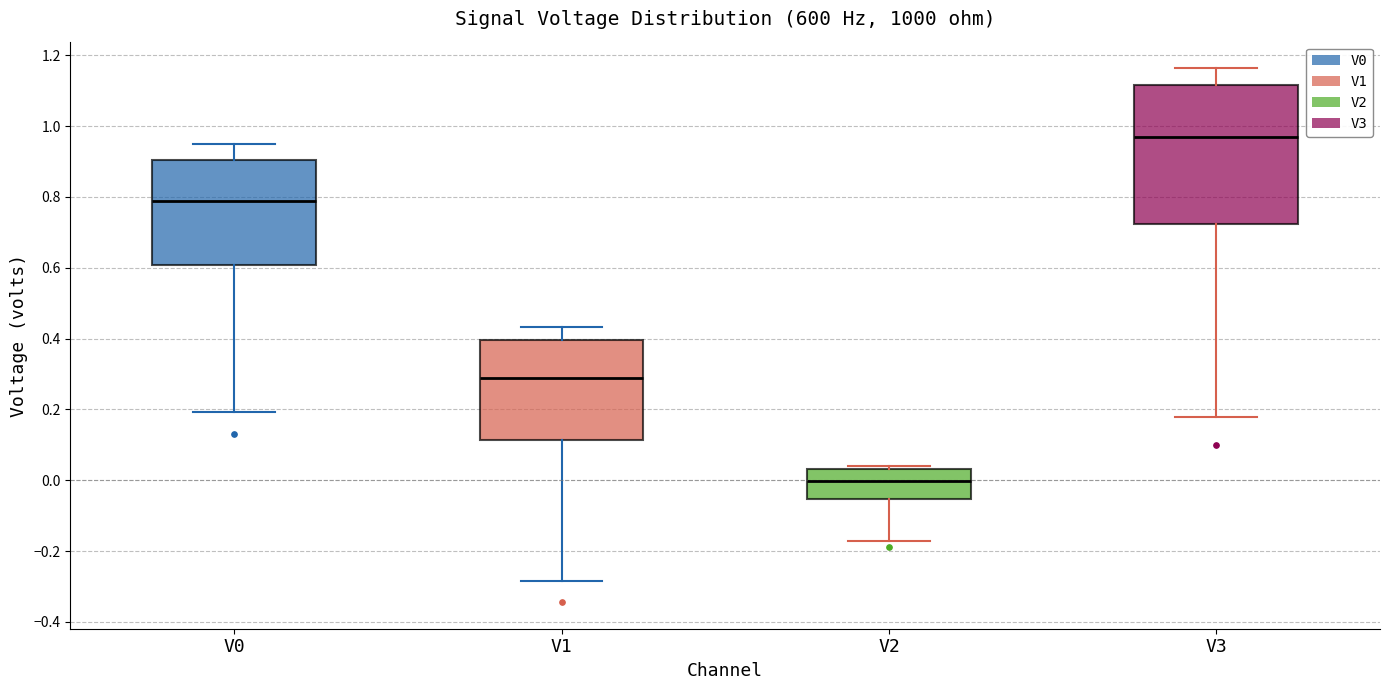

Reading left to right, read every box against the y-axis: the position of its median line, the range the box covers, and the ends of its whiskers. The values are not printed on the chart, so give them approximately, as read against the axis.

V0: median 0.78, box 0.60 to 0.90, whiskers 0.20 to 0.94
V1: median 0.28, box 0.12 to 0.40, whiskers -0.28 to 0.44
V2: median 0.00, box -0.06 to 0.04, whiskers -0.18 to 0.04 (just above the box's upper edge)
V3: median 0.96, box 0.72 to 1.12, whiskers 0.18 to 1.16